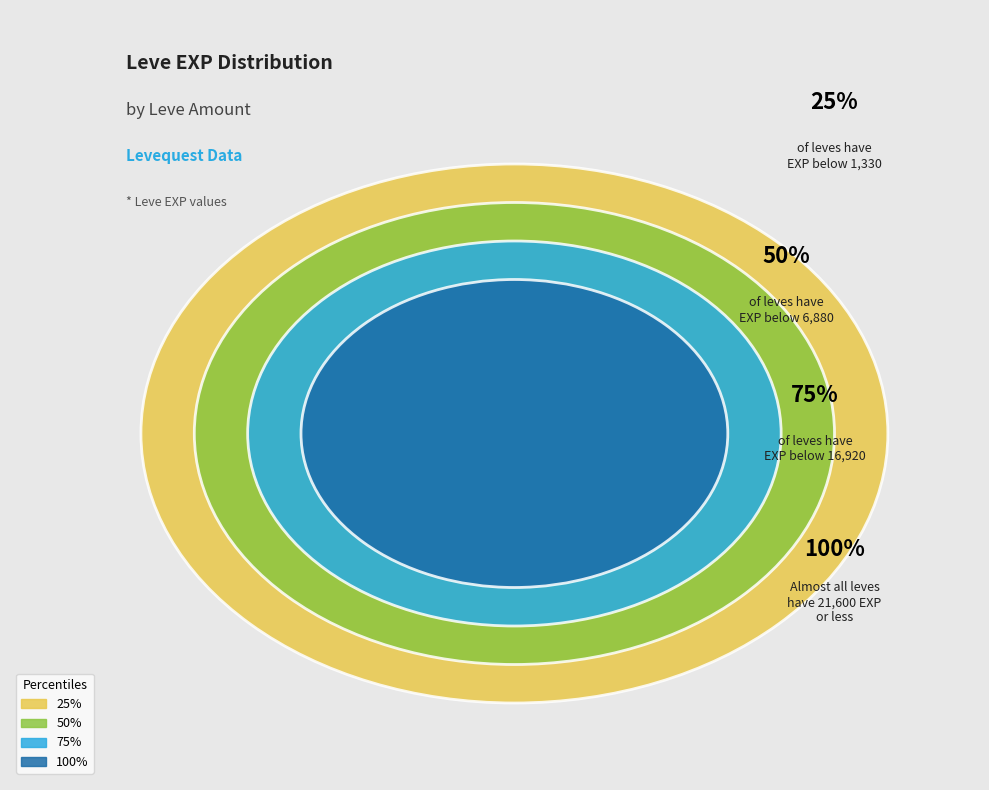

Does 1 represent more than half of the total?

No